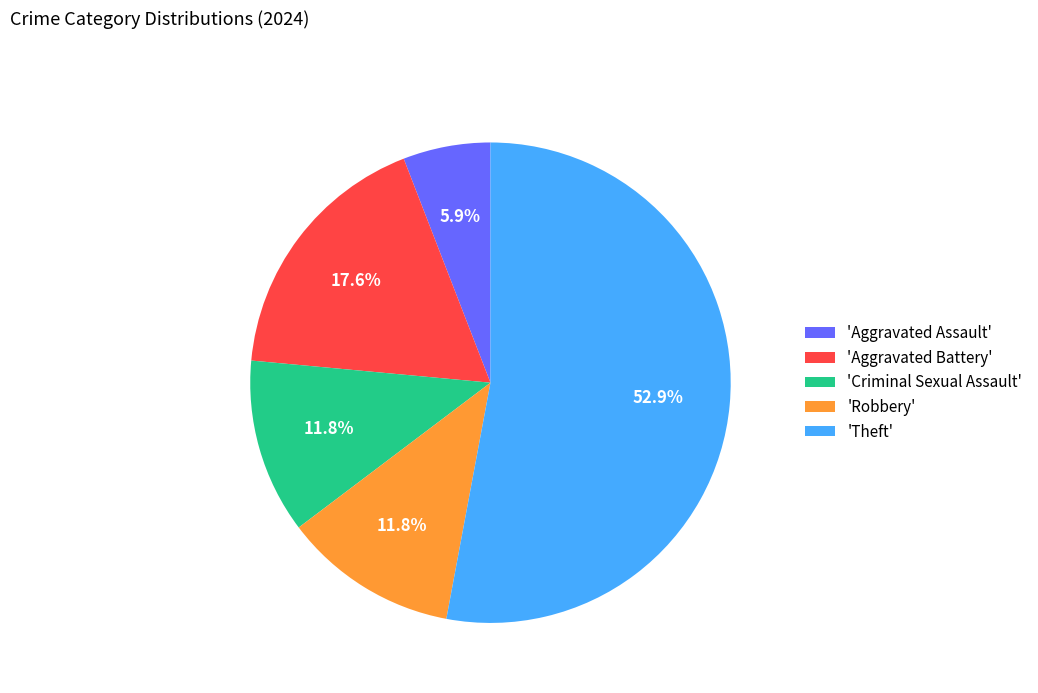

What is the ratio of the value at 'Criminal Sexual Assault' to the value at 'Robbery'?

1.0